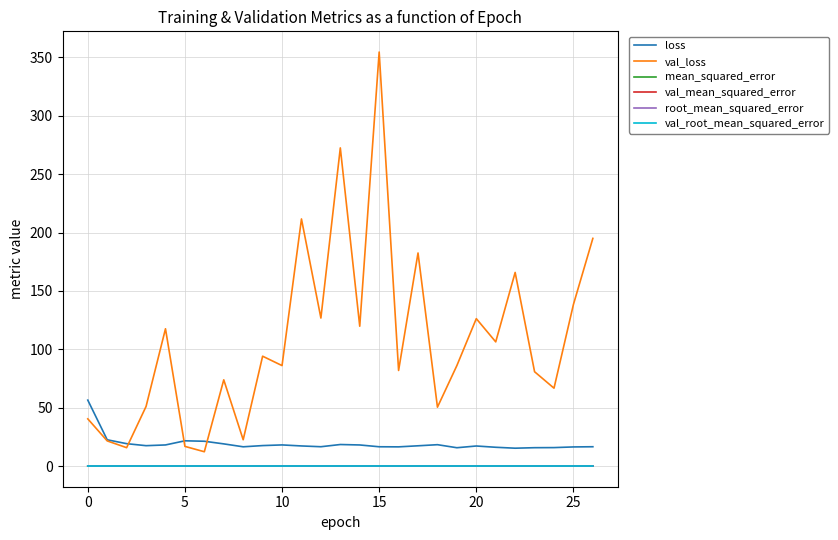

Does the chart display data point markers on the line(s)?

No